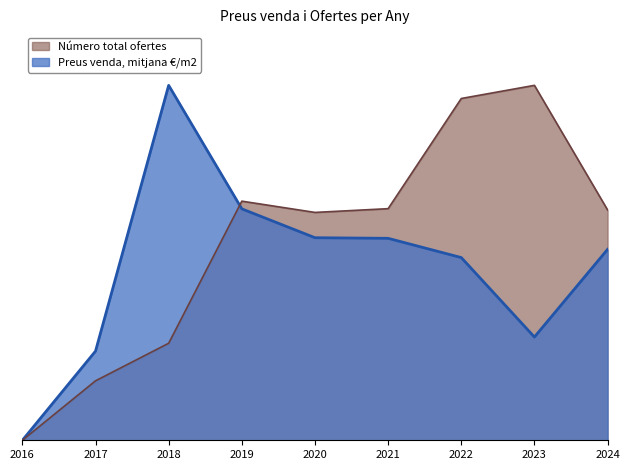

What is the difference between the second highest and minimum values in the Número total ofertes series?

1.0